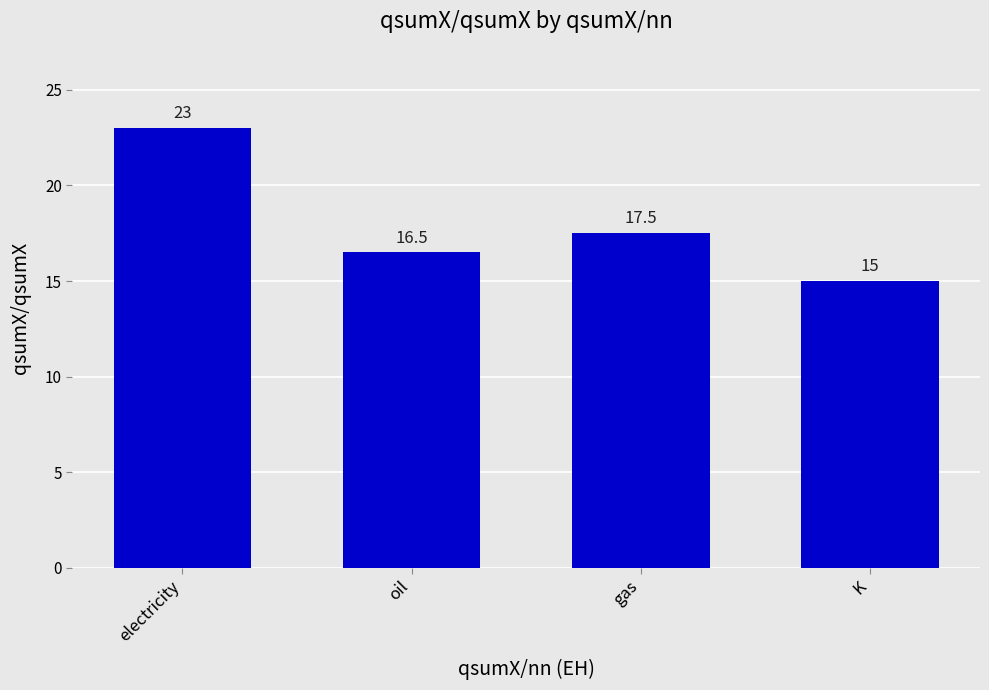

What position from the left is oil?

2